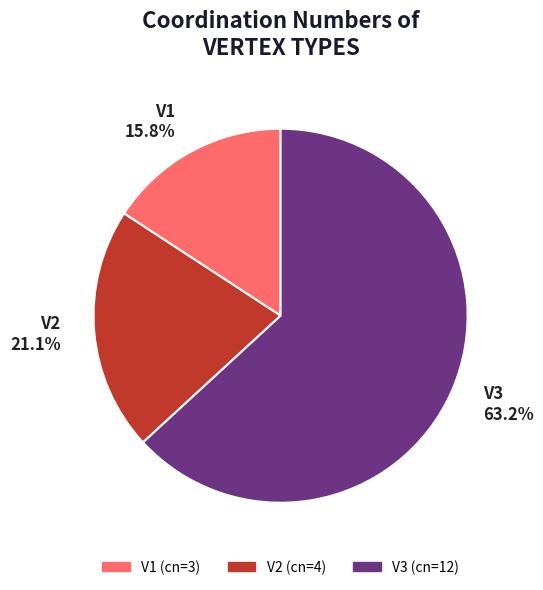

Is it true that V3 is 63% of the pie?

True